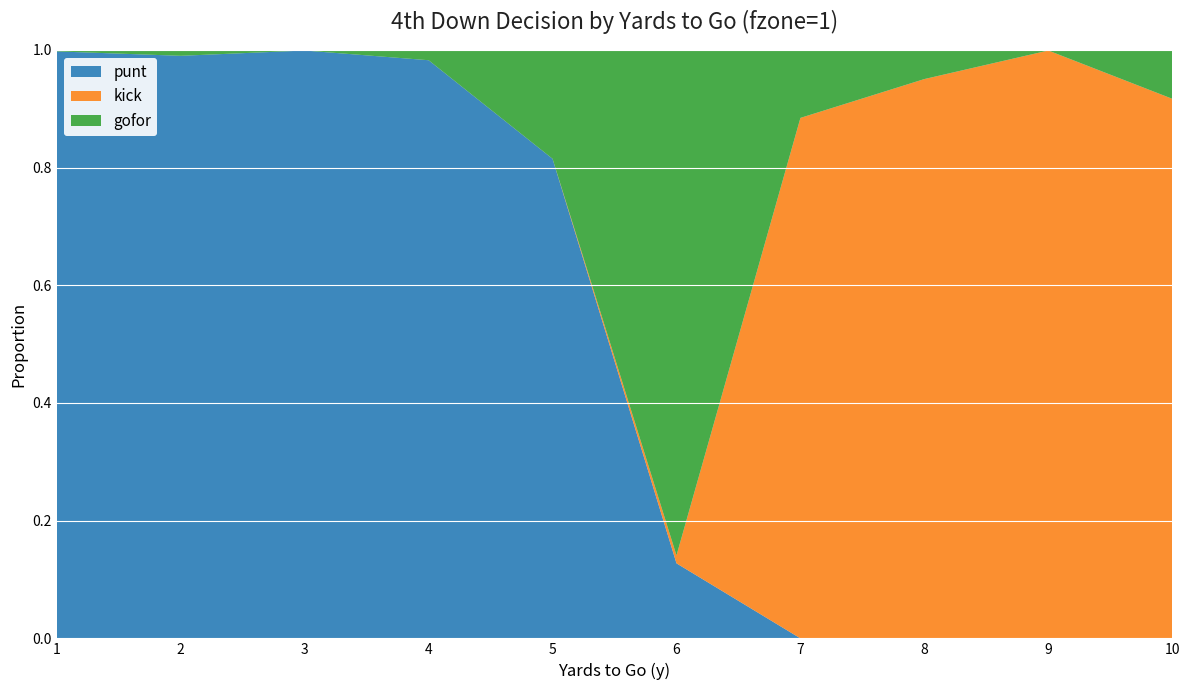

Reading right to left, extract all data points from this chart.

gofor: 10=0.1	9=0.0	8=0.0	7=0.1	6=0.9	5=0.2	4=0.0	3=0.0	2=0.0	1=0.0
punt: 10=0.0	9=0.0	8=0.0	7=0.0	6=0.1	5=0.8	4=1.0	3=1.0	2=1.0	1=1.0
kick: 10=0.9	9=1.0	8=1.0	7=0.9	6=0.0	5=0.0	4=0.0	3=0.0	2=0.0	1=0.0